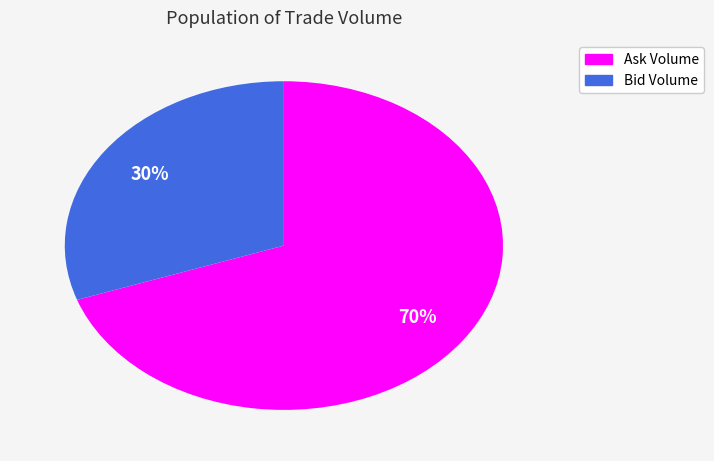

Rank the categories by value from highest to lowest.

Ask Volume, Bid Volume